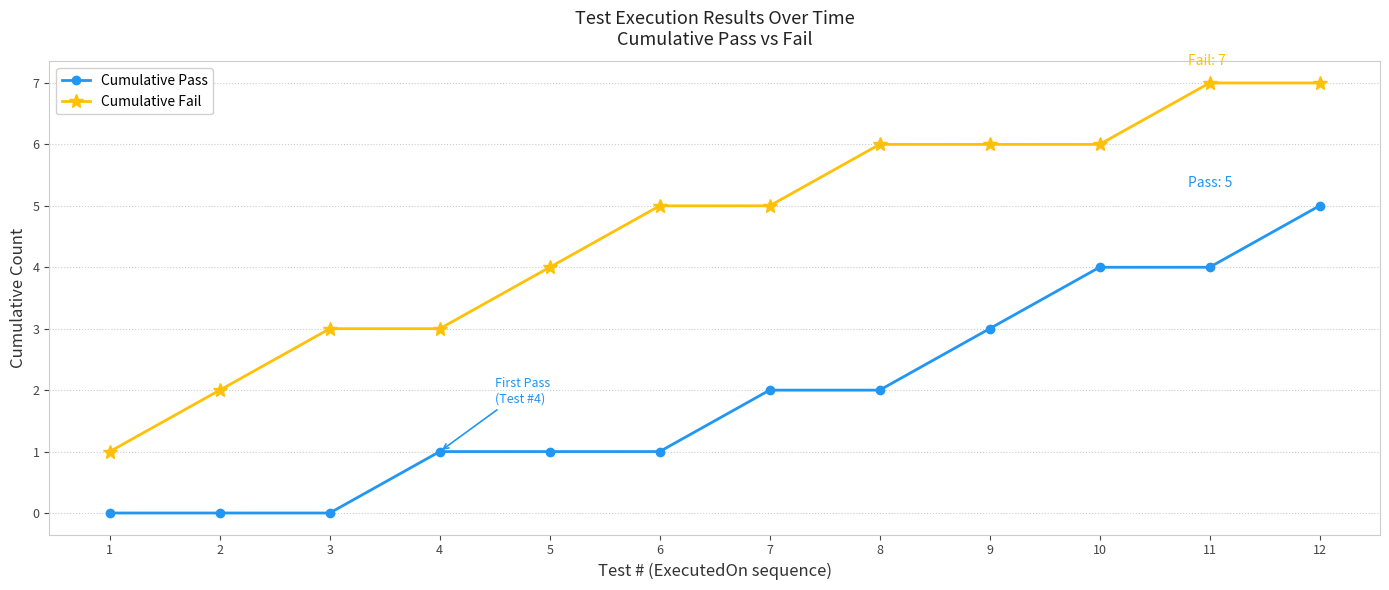

True or false: Cumulative Pass and Cumulative Fail cross at least once.

False